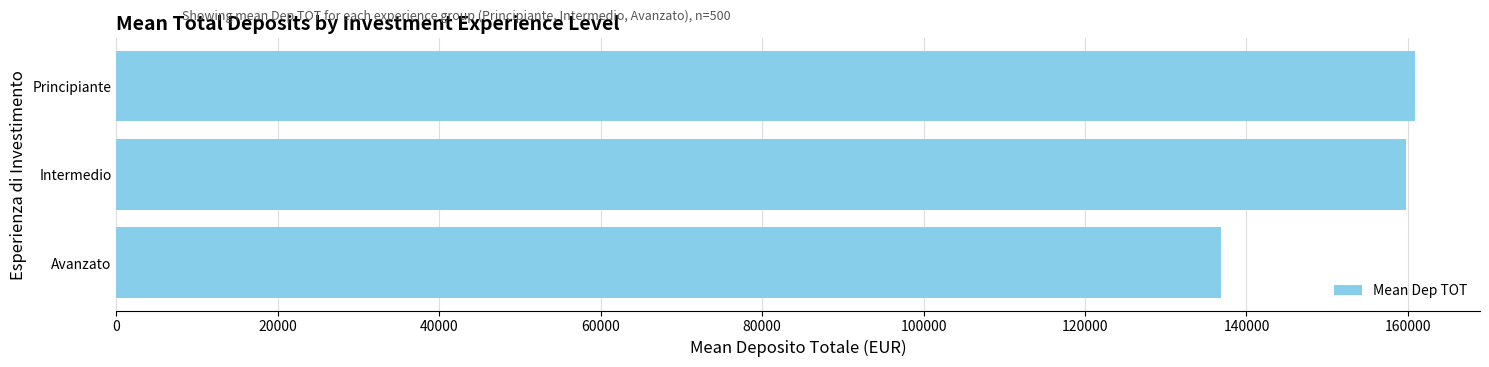

What is the sum of all values?

457605.7